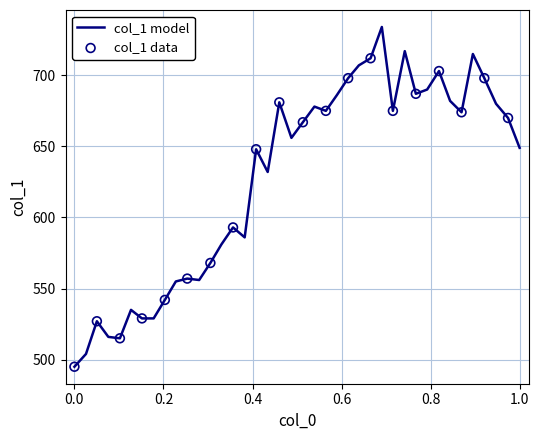

What is the smallest value displayed?

495